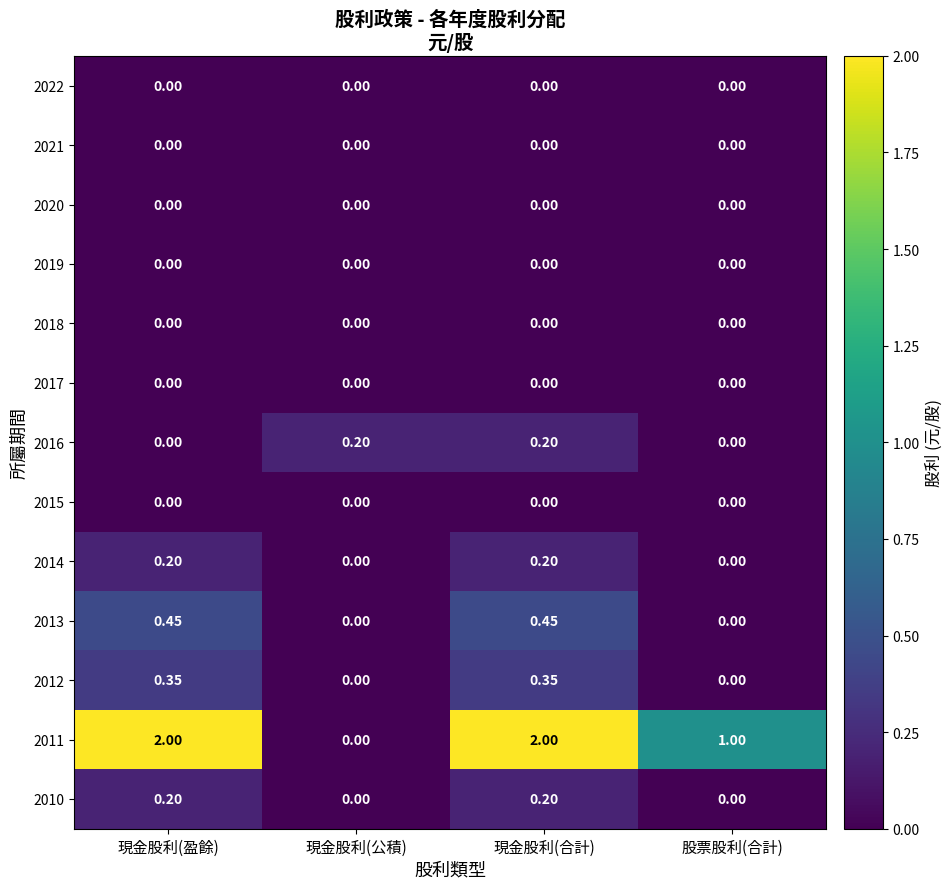

What is the spread (max minus min) of values at 現金股利(公積)?

0.2